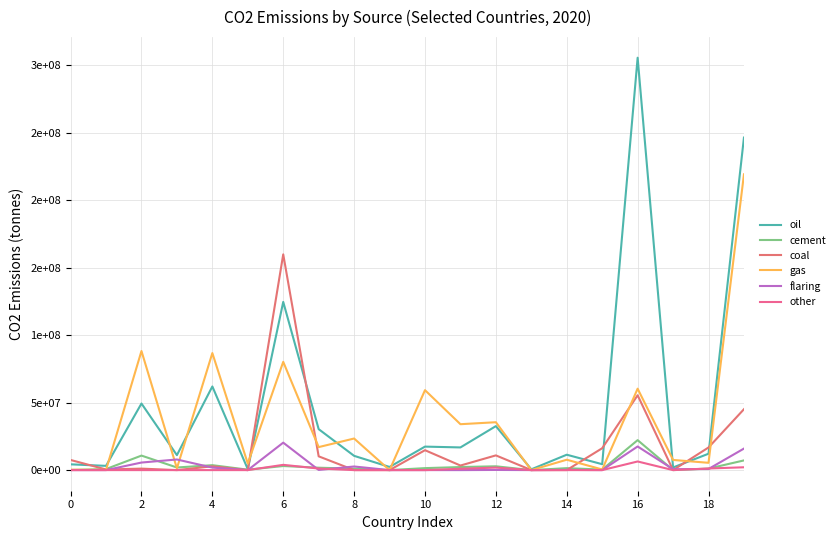

True or false: other has more than 0 interior local peaks.

True